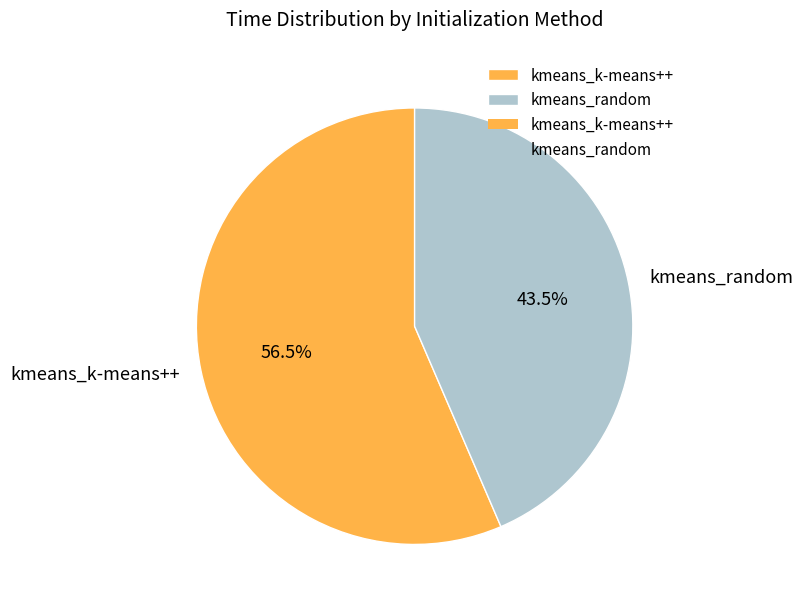

To the nearest percent, what is the average slice percentage?

50%